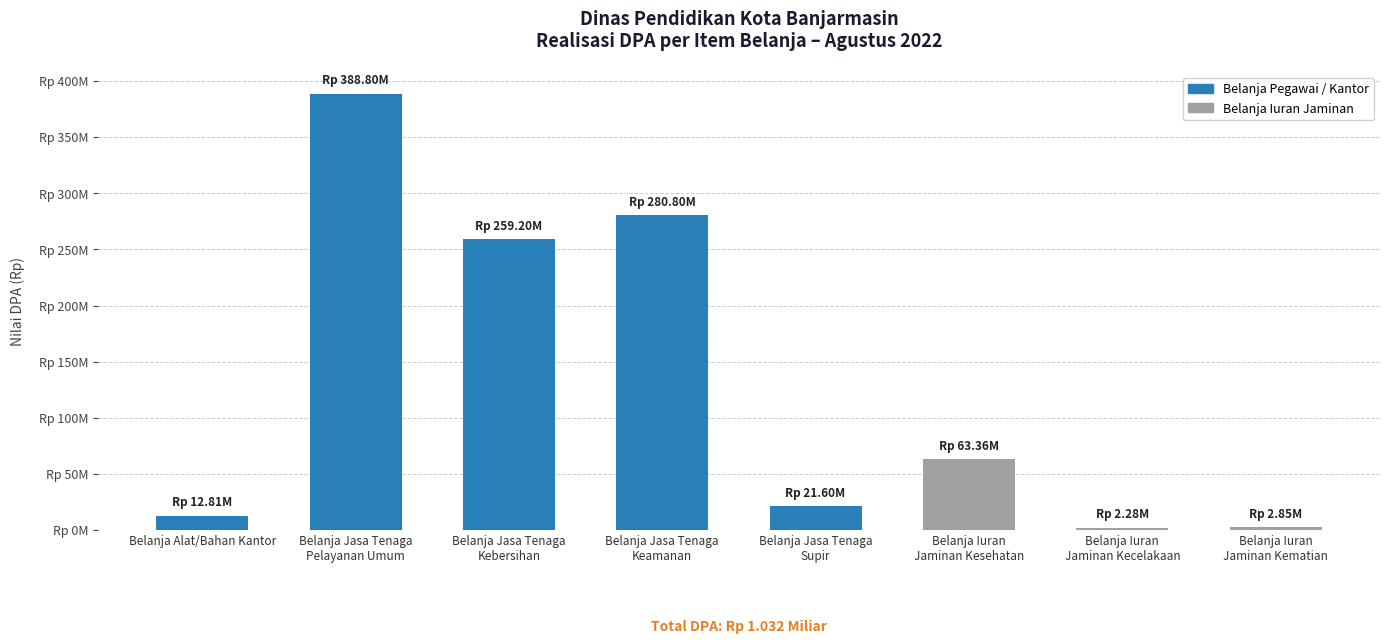

Are the bars horizontal?

No